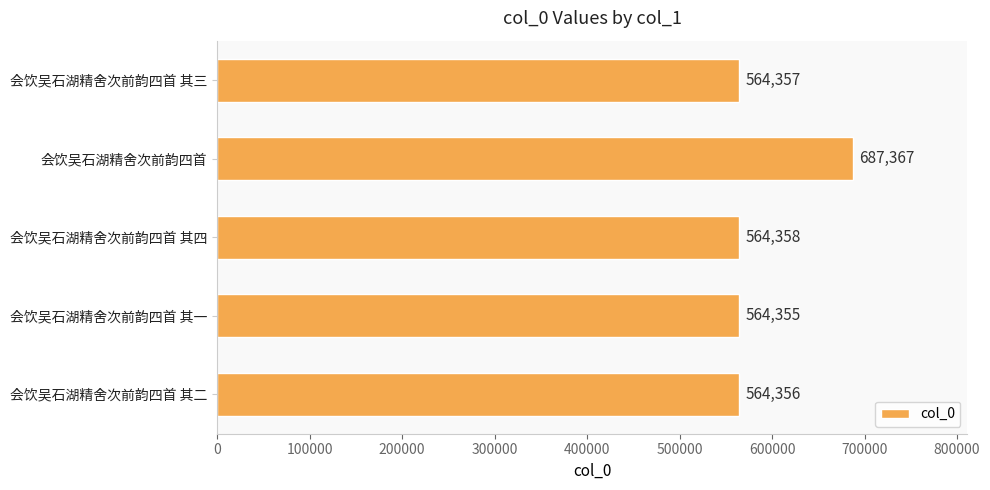

What is the maximum value shown in the chart?

687367